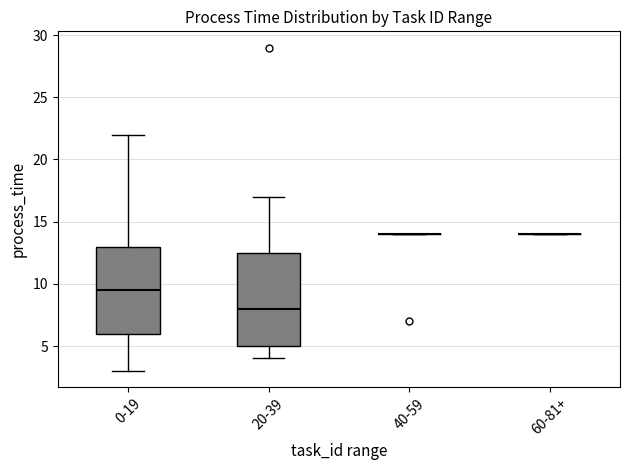

Comparing the boxes themselves (not the whiskers), which one is the tallest?

20-39